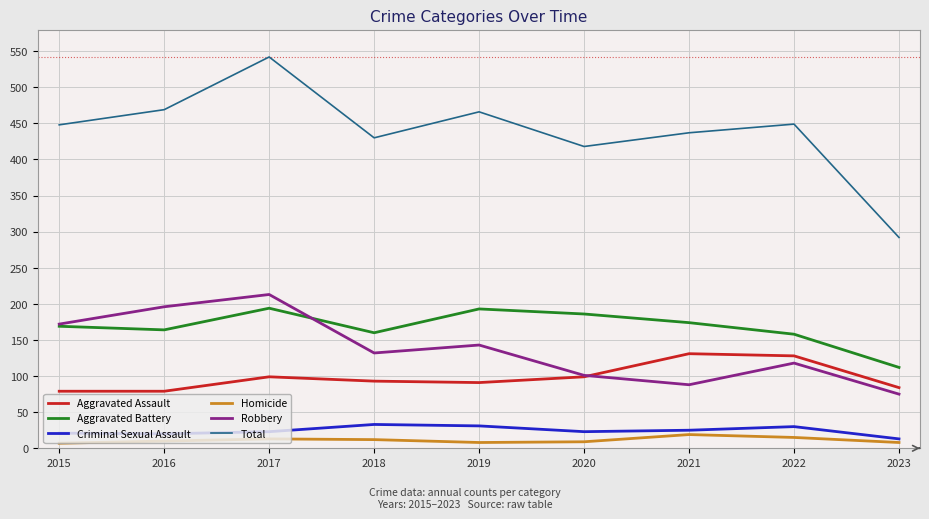

Which series has the largest total across all categories?

Total